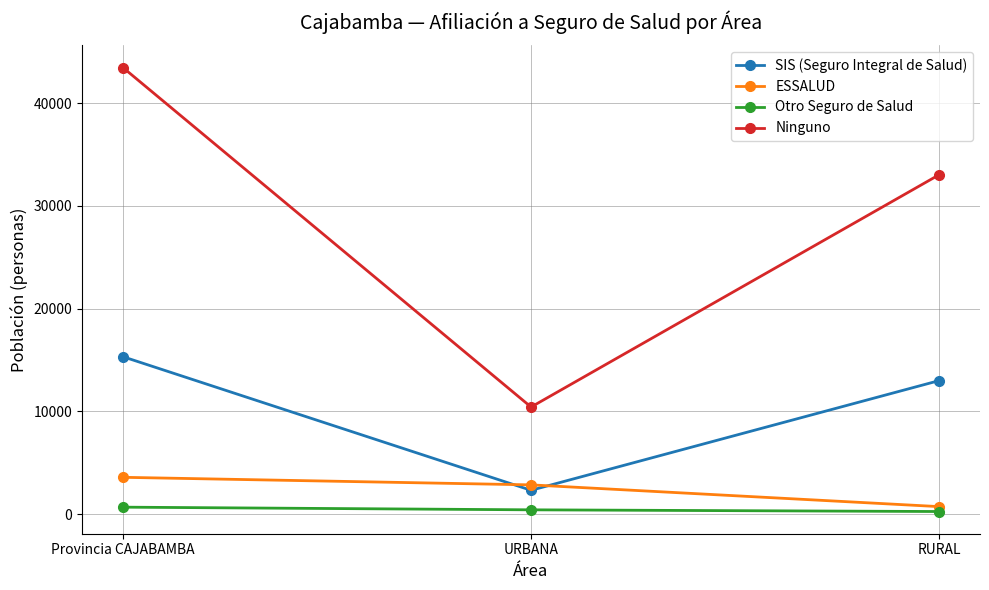

What is the label of the 3rd point from the right?

Provincia CAJABAMBA